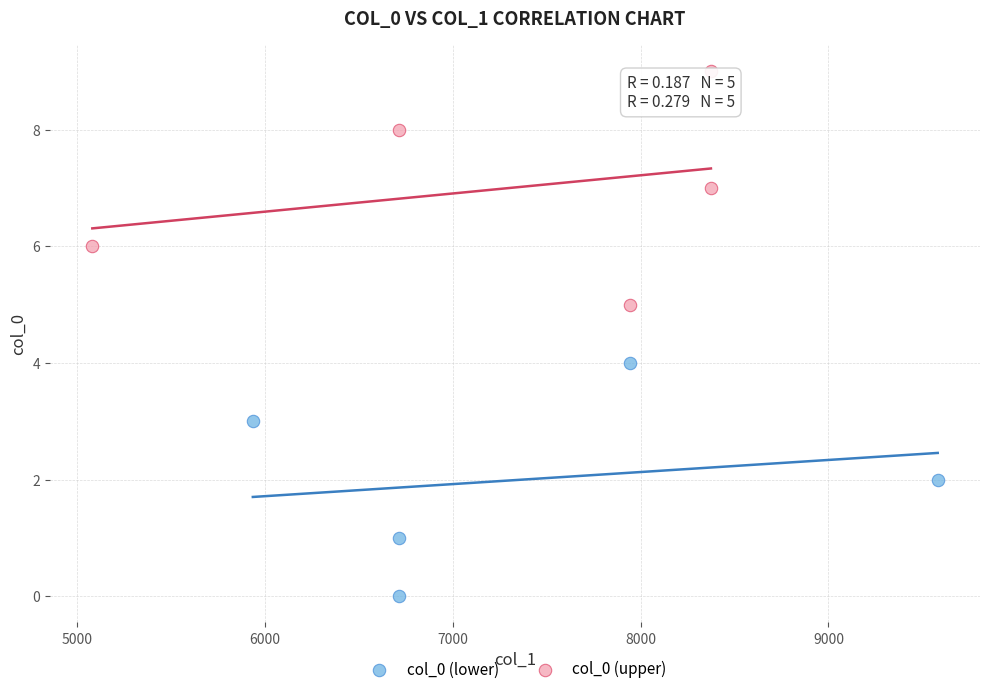

Which series reaches the maximum Y coordinate?

col_0 (upper)